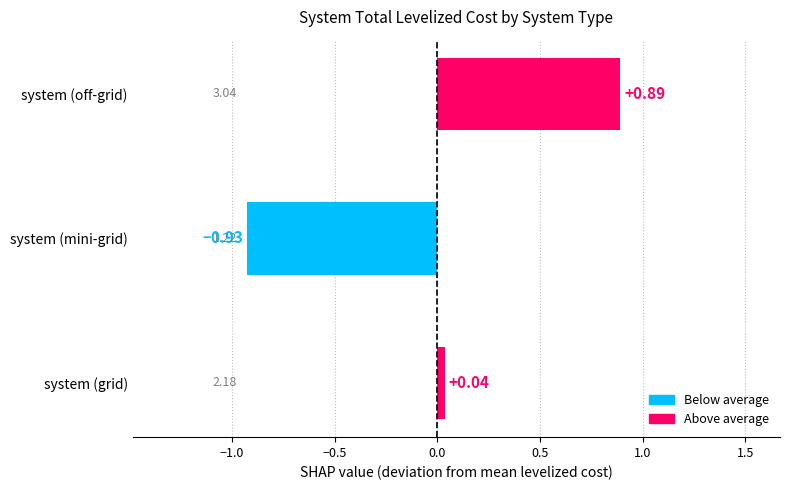

Rank the categories by value from highest to lowest.

system (off-grid), system (grid), system (mini-grid)